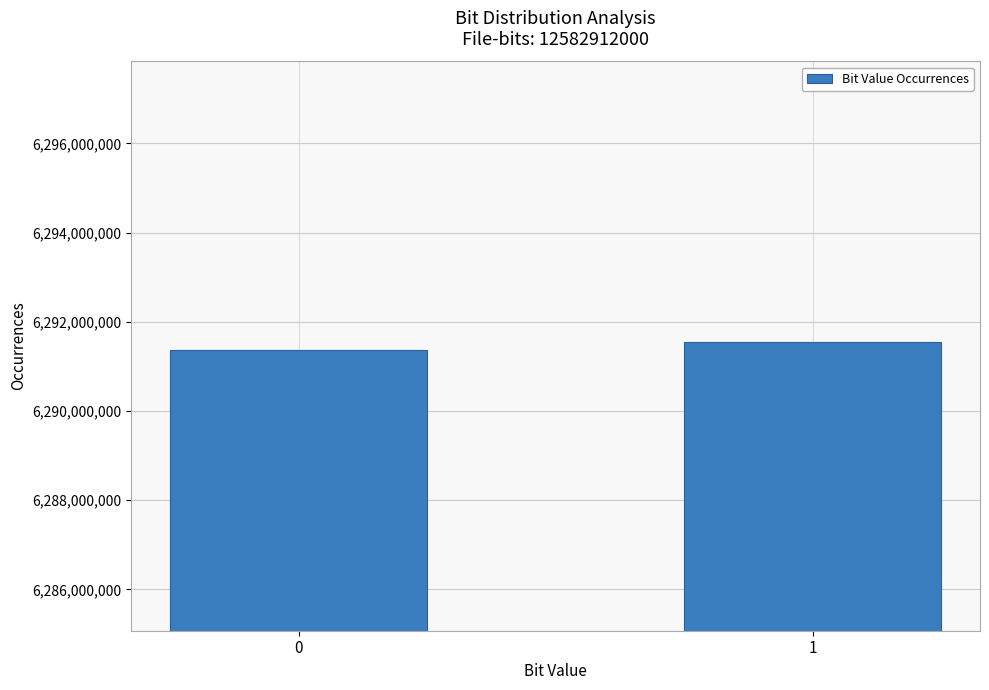

Reading left to right, what are all the values shown in this chart?

6291364364	6291547636